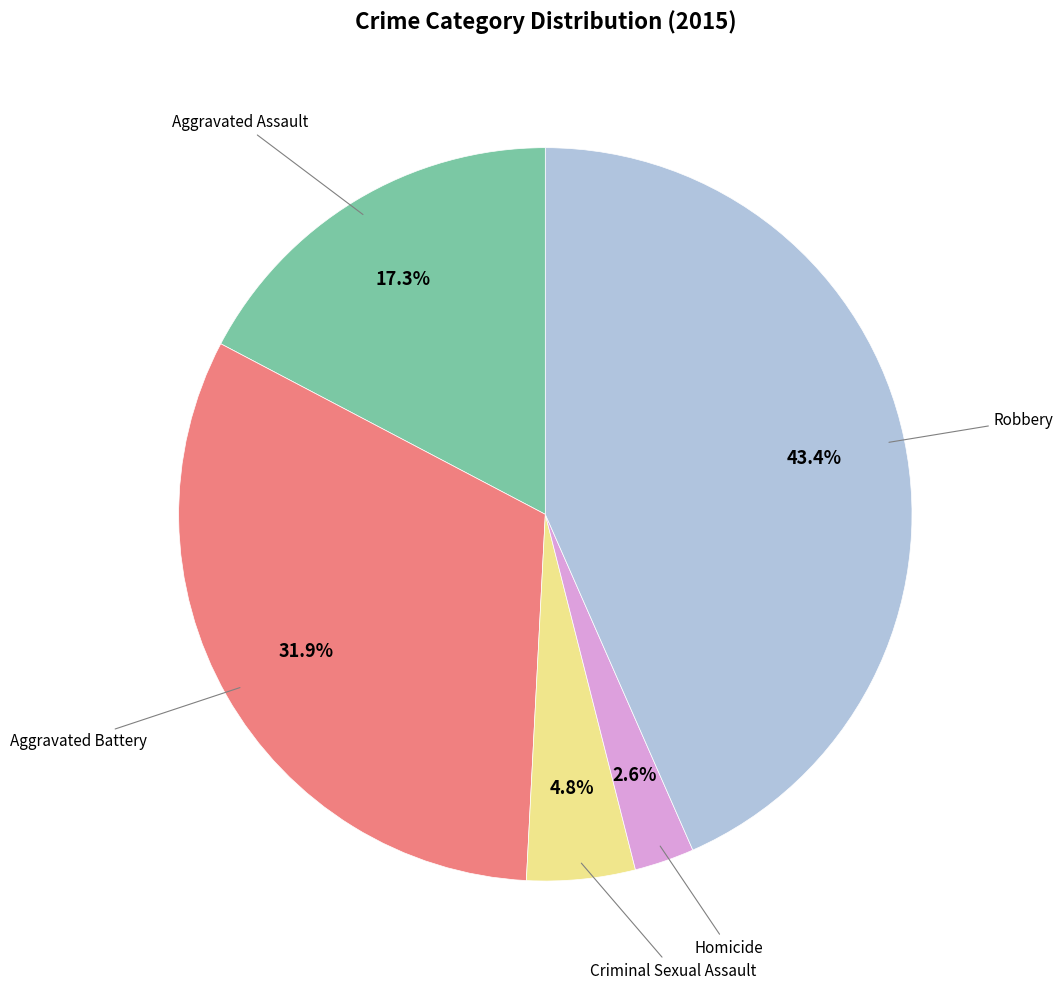

Is there any slice that represents more than half of the pie?

No